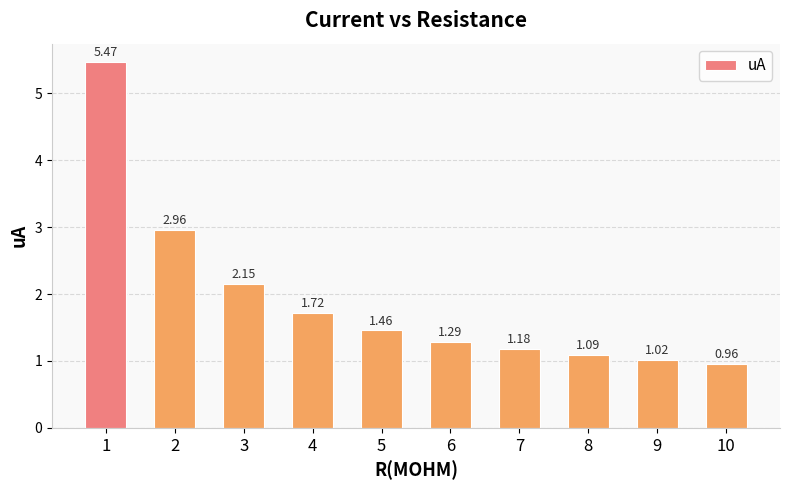

What is the change in value from 1 to 7?

-4.3